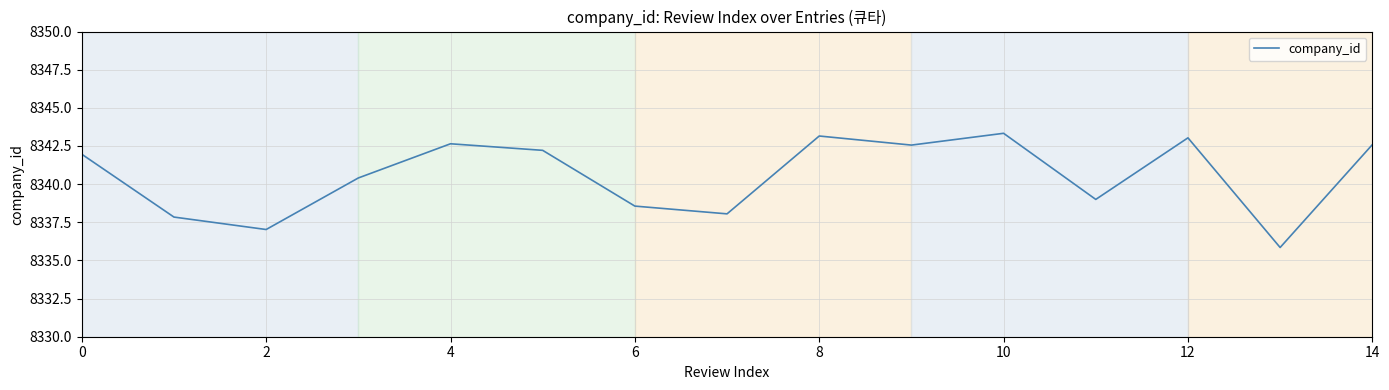

What is the maximum value shown in the chart?

8343.3